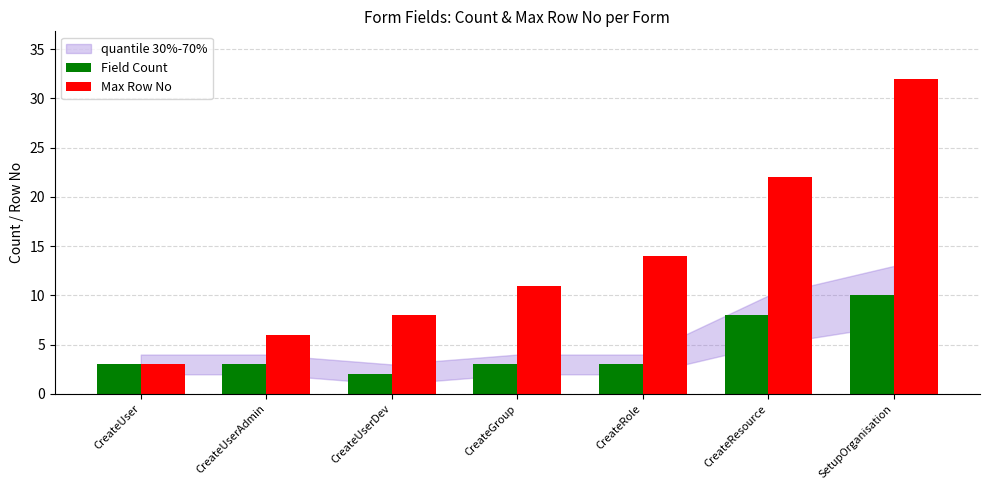

Reading left to right, list all the values displayed in this chart.

Field Count: 3	3	2	3	3	8	10
Max Row No: 3	6	8	11	14	22	32